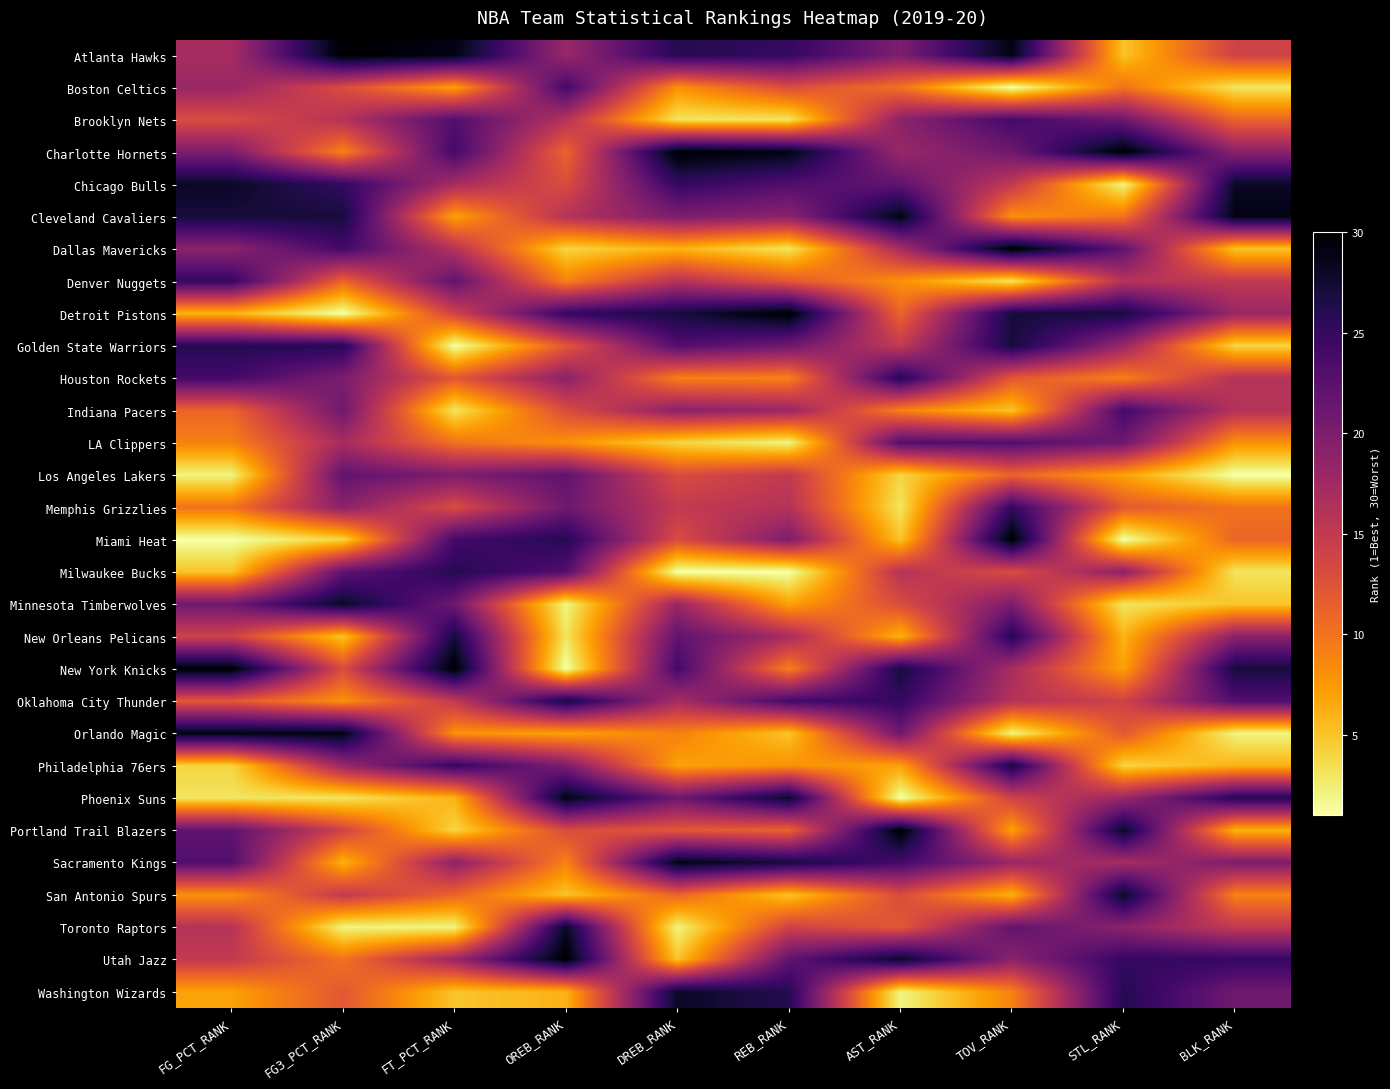

List the series in order of their peak value, lowest first.

Los Angeles Lakers, LA Clippers, Boston Celtics, Brooklyn Nets, Indiana Pacers, Denver Nuggets, Memphis Grizzlies, Houston Rockets, Milwaukee Bucks, Golden State Warriors, New Orleans Pelicans, Oklahoma City Thunder, Philadelphia 76ers, Chicago Bulls, Minnesota Timberwolves, San Antonio Spurs, Toronto Raptors, Washington Wizards, Cleveland Cavaliers, Orlando Magic, Phoenix Suns, Sacramento Kings, Atlanta Hawks, Charlotte Hornets, Dallas Mavericks, Detroit Pistons, Miami Heat, New York Knicks, Portland Trail Blazers, Utah Jazz